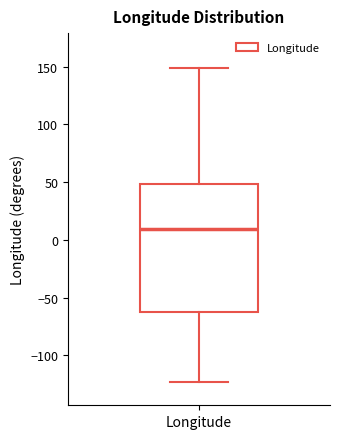

Transcribe this box plot: give where the median line is, the range the box spans, and where the two whiskers end, as read against the y-axis. The values are not printed on the chart, so give them approximately, as read against the axis.

median 10, box -60 to 50, whiskers -125 to 150